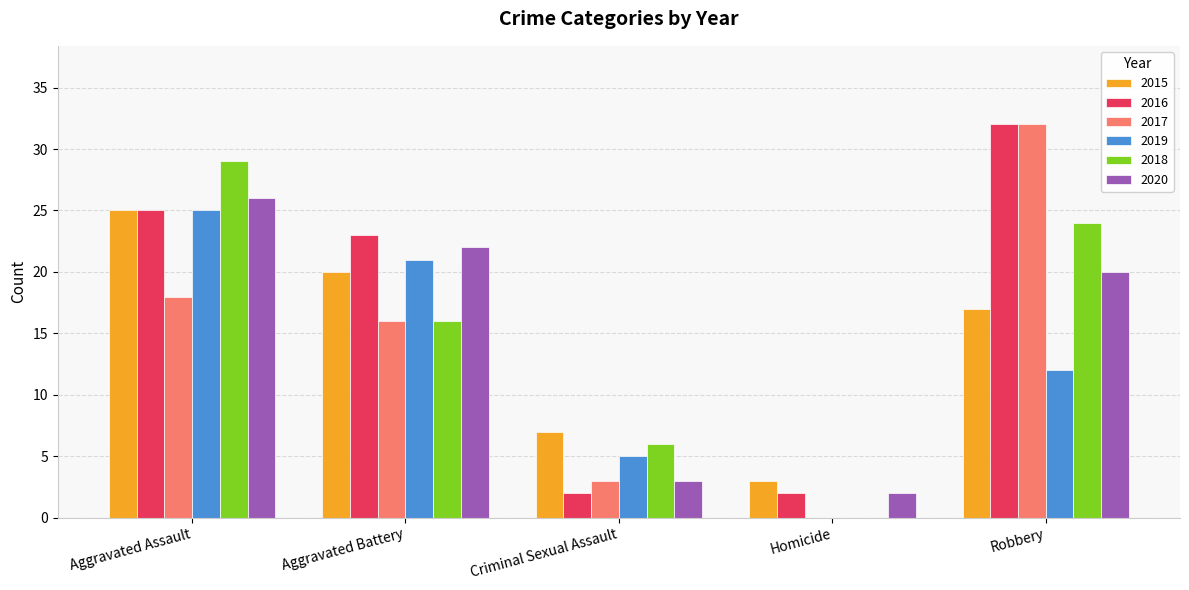

The 2017 series shows 16 at Aggravated Battery. True or false?

True